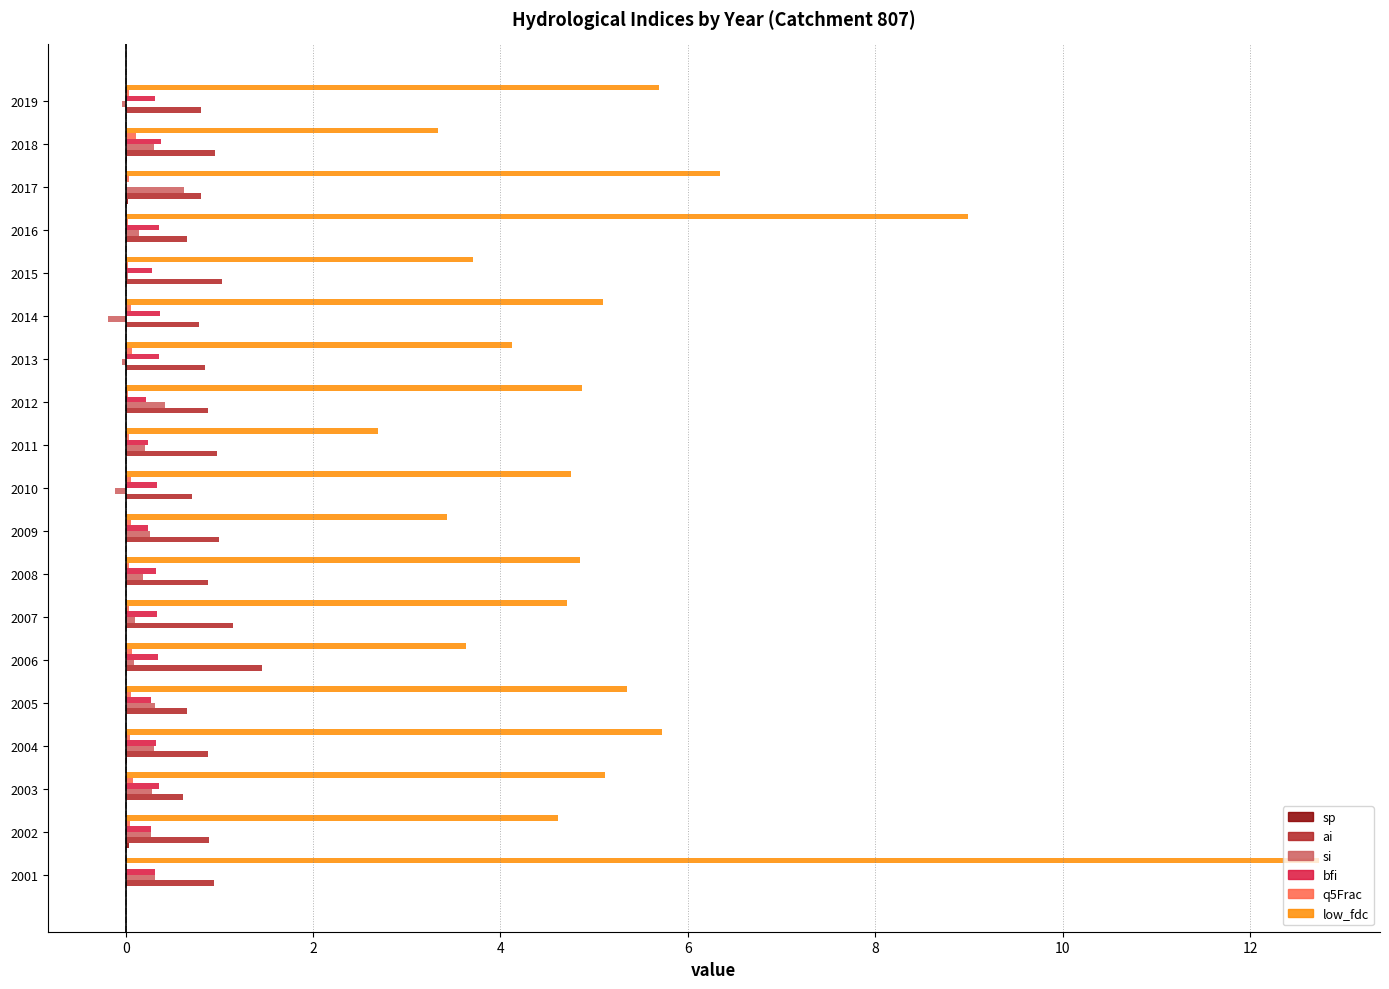

What is the maximum value shown in the chart?

12.7